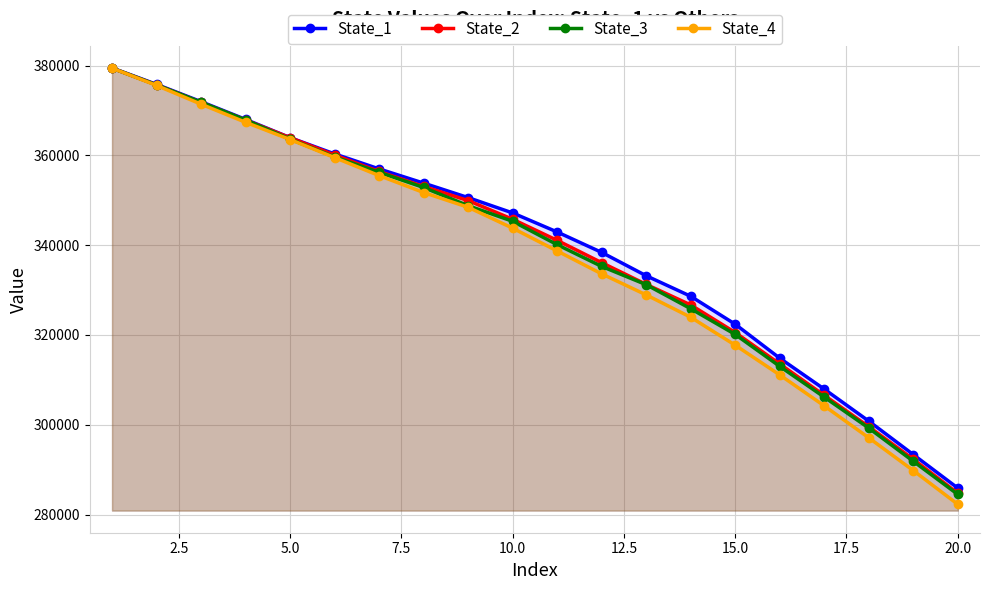

True or false: State_2 has more than 2 interior local peaks.

False